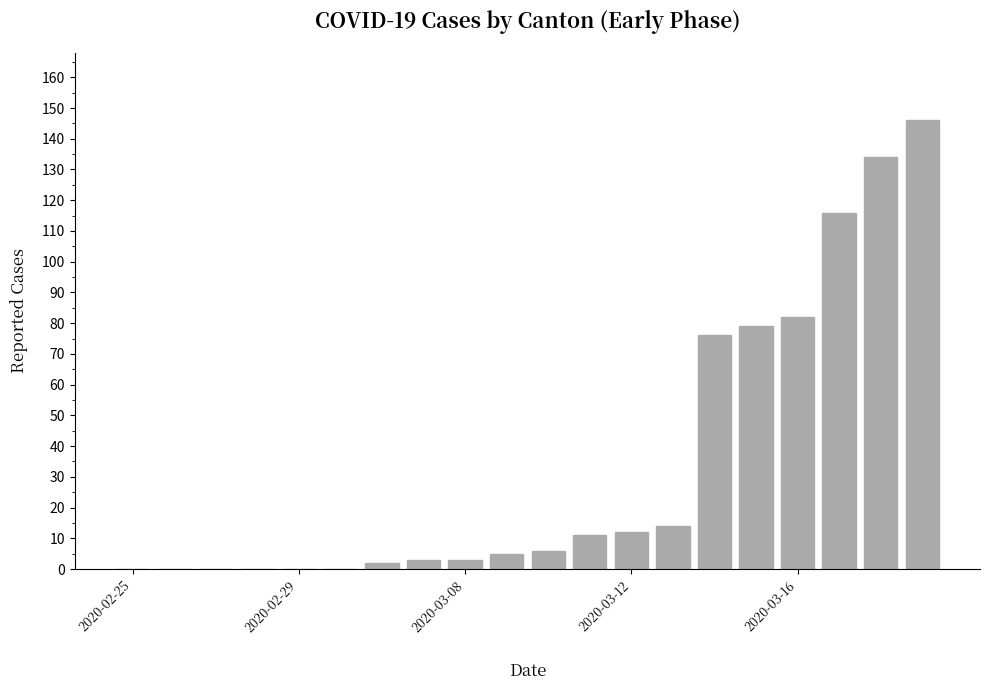

What is the sum of all values?

689